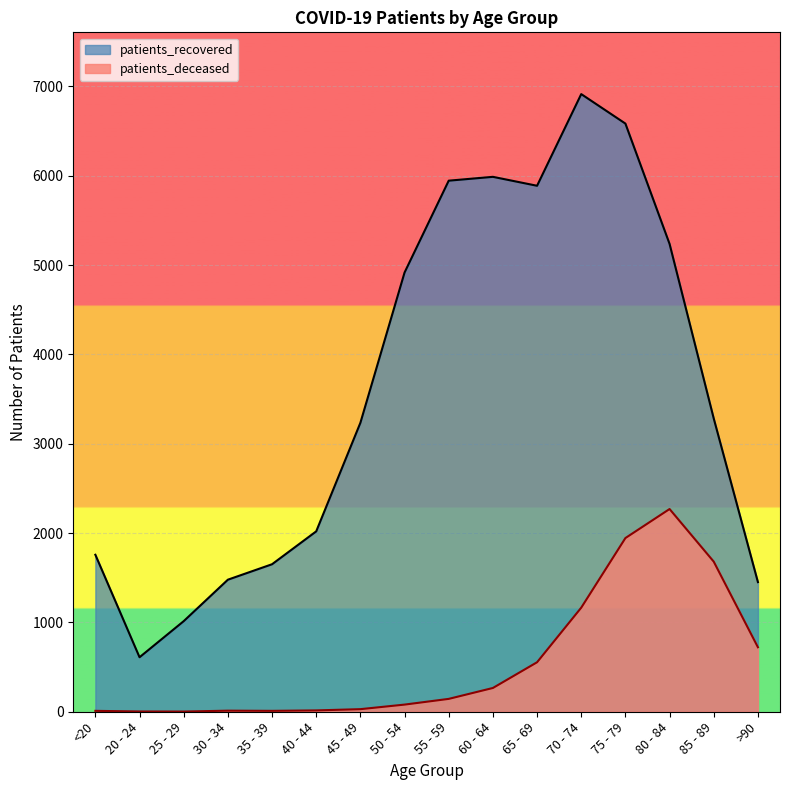

Where does the patients_recovered series first go above 3282?

50 - 54